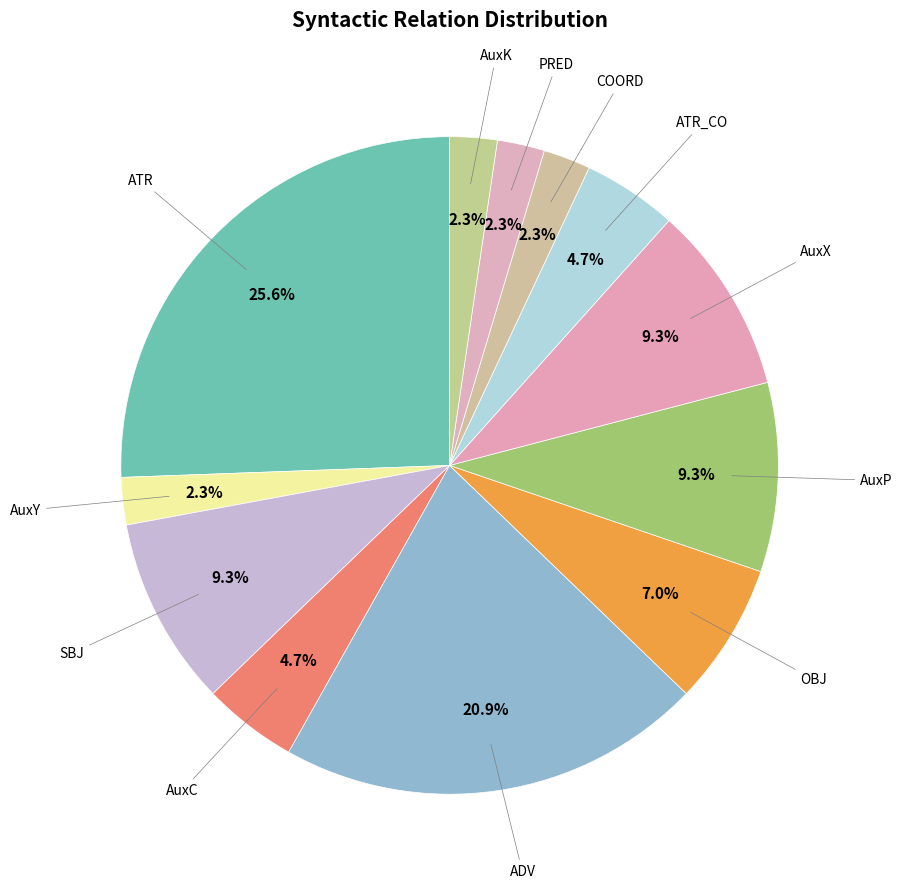

Approximately how many times larger is the value at SBJ compared to AuxK?

4.0